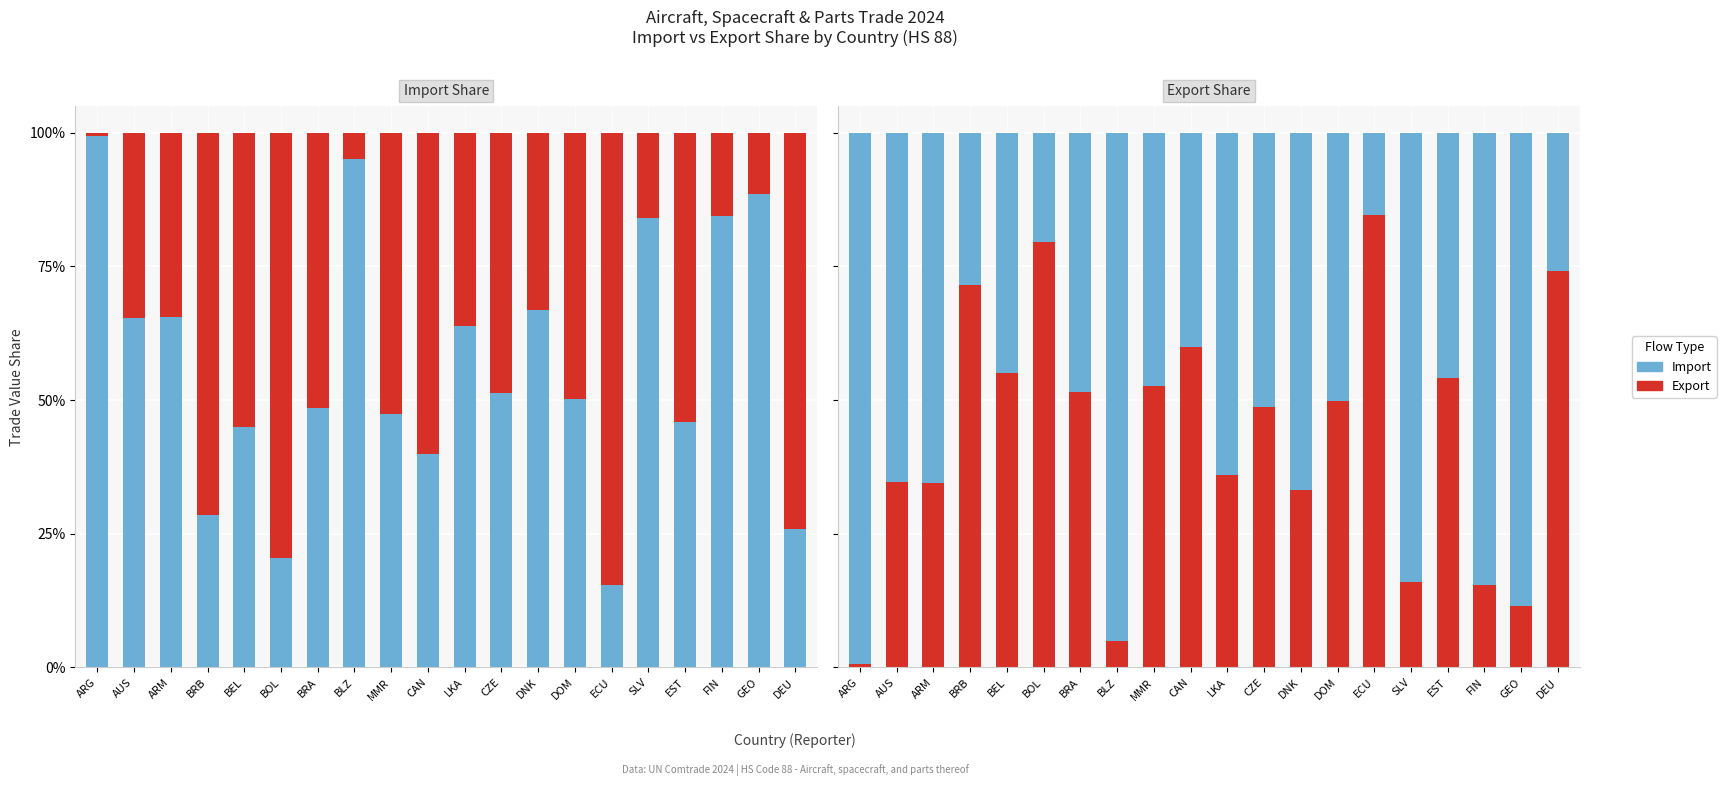

The Export series shows 26.8 at BRB. True or false?

False